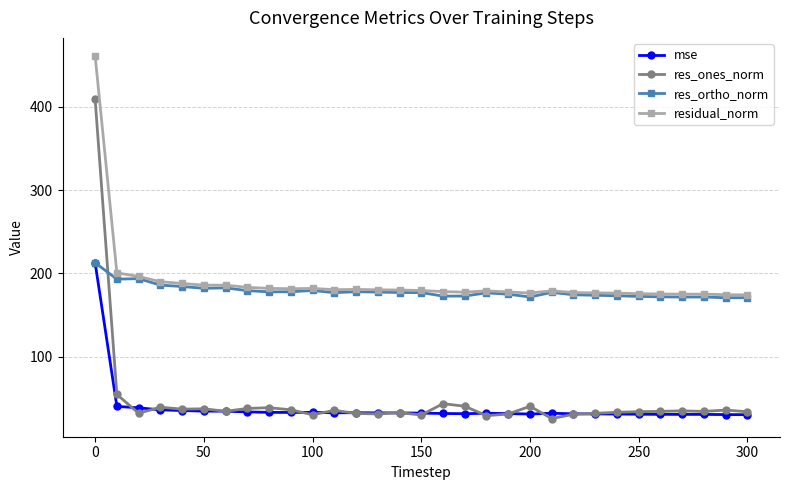

How many intersections are there between res_ortho_norm and res_ones_norm?

1